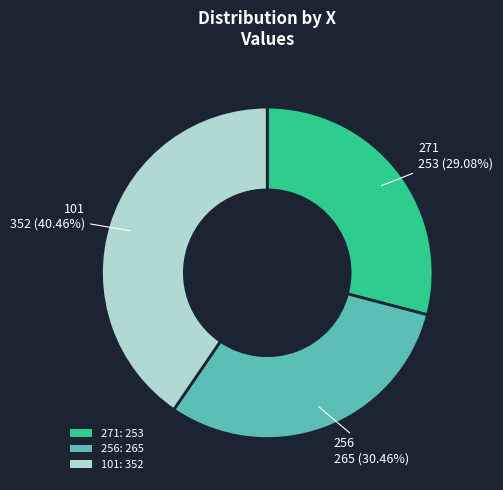

The 271 slice represents 29% of the pie. True or false?

True